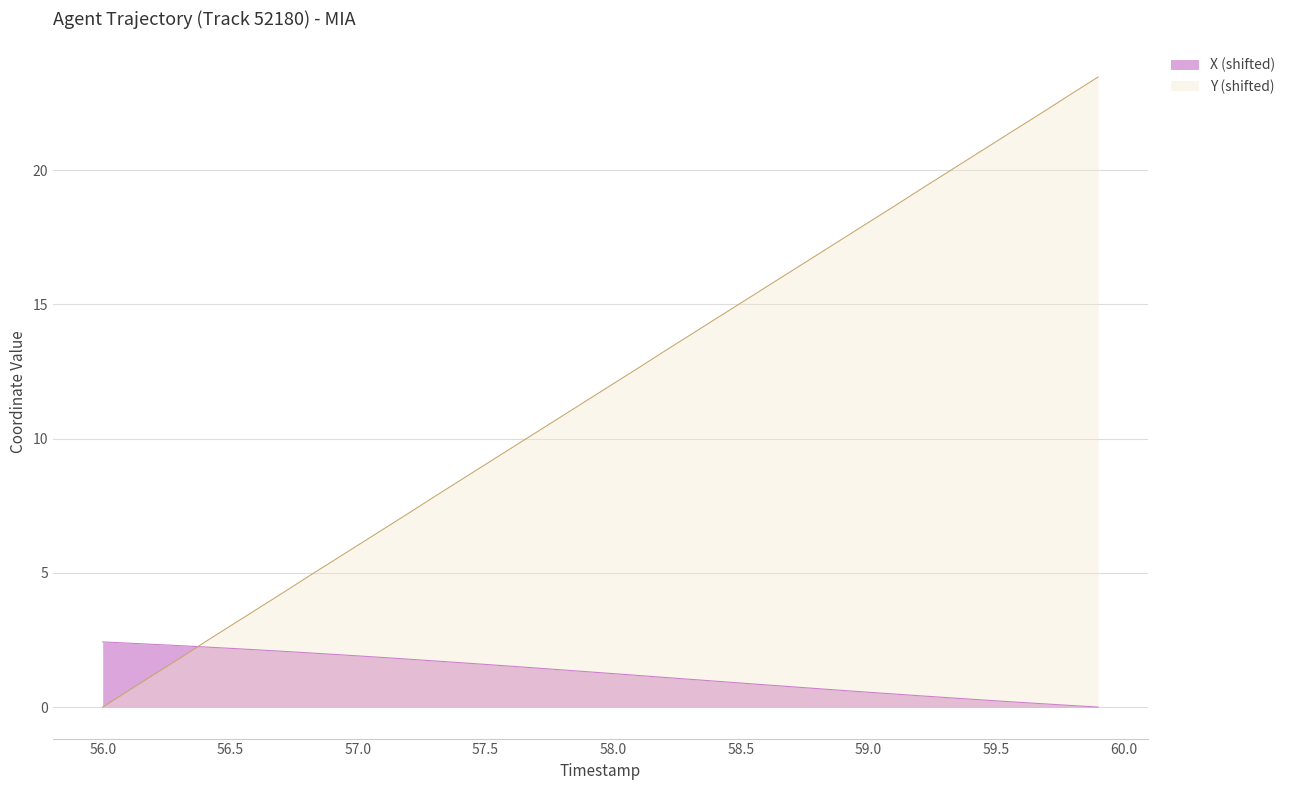

Which series has the largest total across all categories?

Y (shifted)